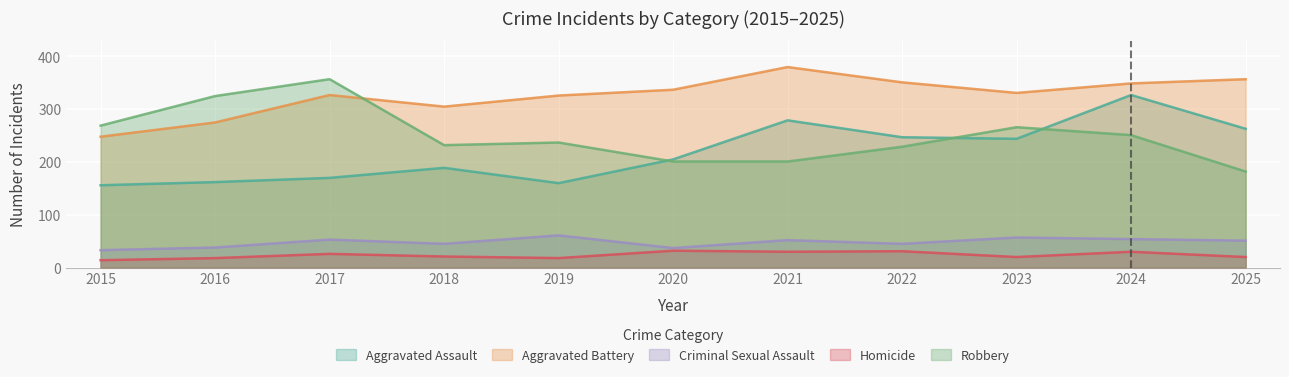

Which series has the largest range (max minus min)?

Robbery